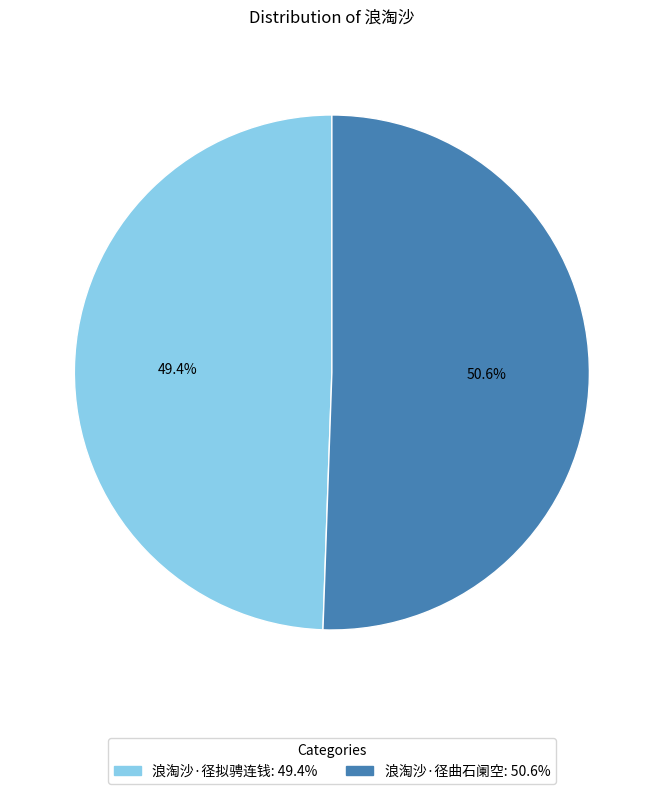

True or false: 浪淘沙·径拟骋连钱 accounts for 49% of the total.

True